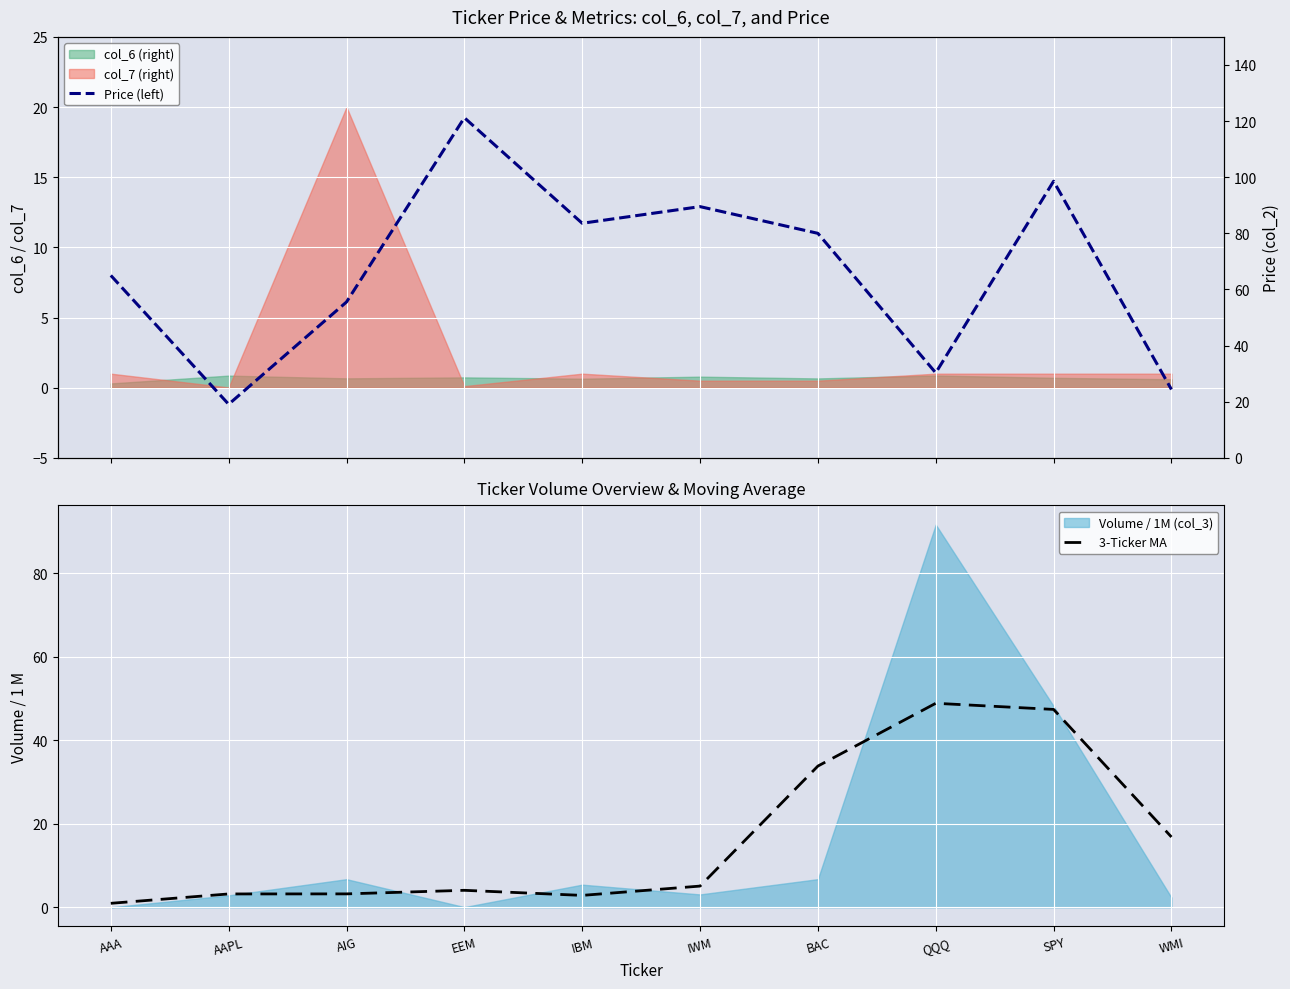

Is it true that 3-Ticker MA equals 3.2 at AAPL?

True